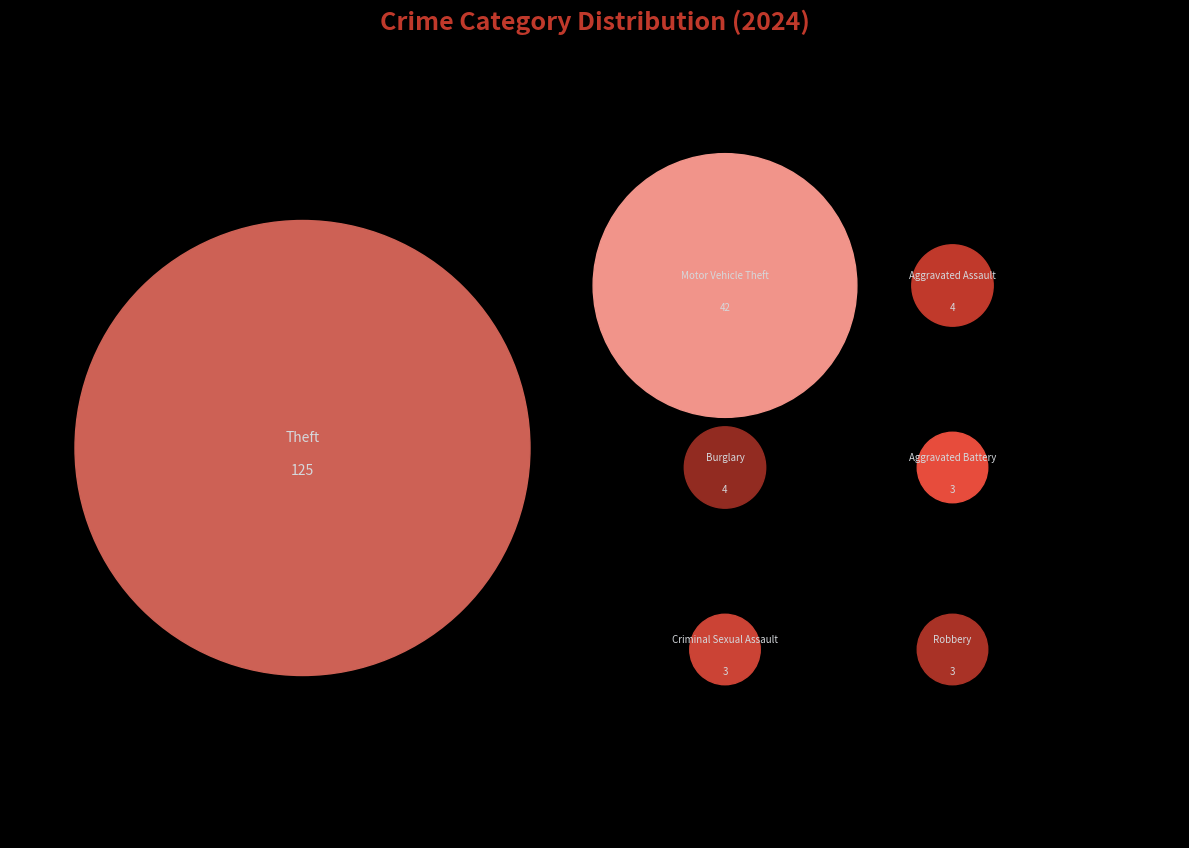

Which slice represents more than half of the pie?

Theft